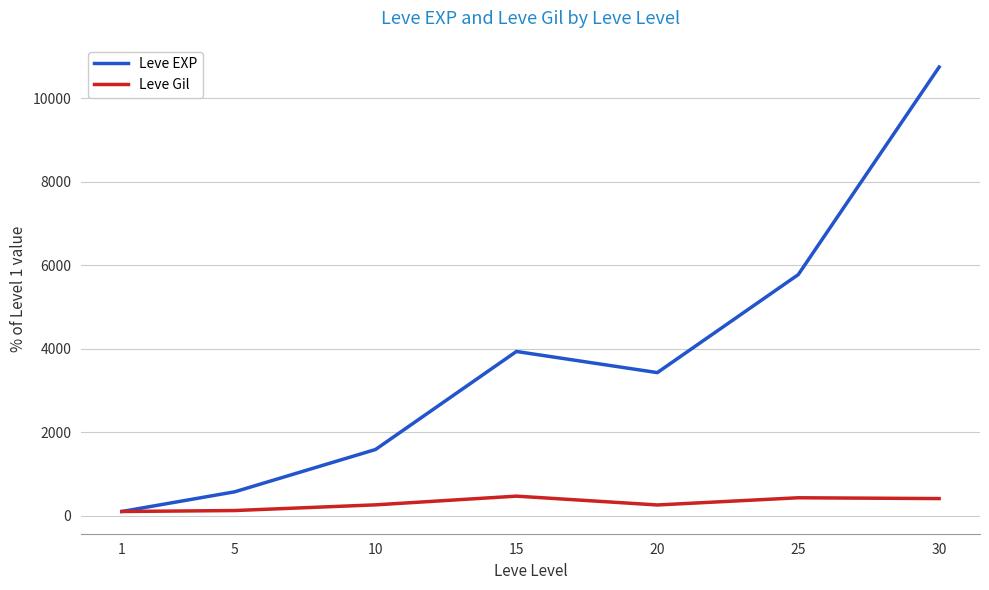

At how many categories does at least one series exceed 7361?

1